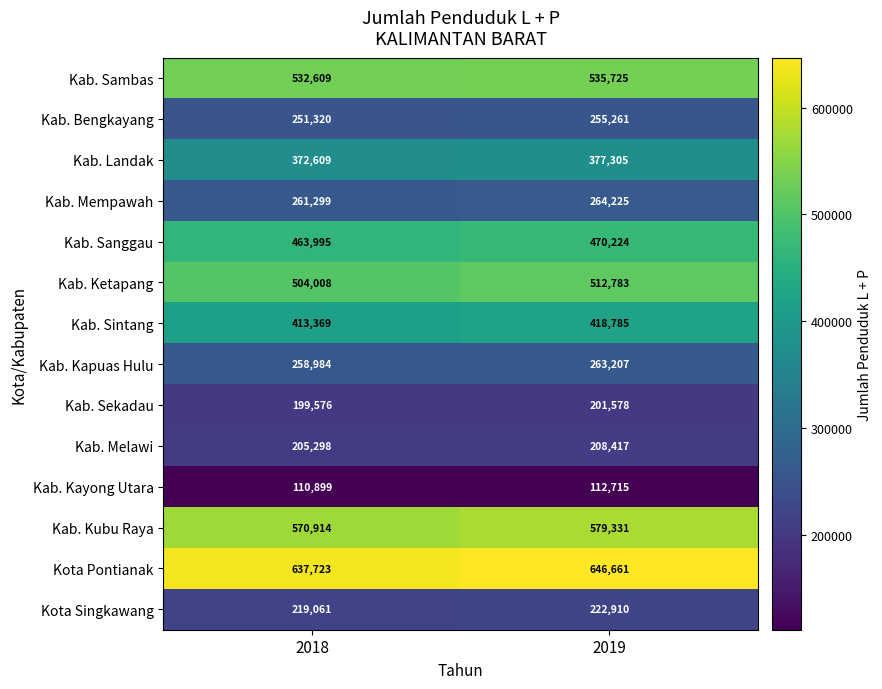

Reading left to right, extract all data points from this chart.

Kab. Sambas: 532609	535725
Kab. Bengkayang: 251320	255261
Kab. Landak: 372609	377305
Kab. Mempawah: 261299	264225
Kab. Sanggau: 463995	470224
Kab. Ketapang: 504008	512783
Kab. Sintang: 413369	418785
Kab. Kapuas Hulu: 258984	263207
Kab. Sekadau: 199576	201578
Kab. Melawi: 205298	208417
Kab. Kayong Utara: 110899	112715
Kab. Kubu Raya: 570914	579331
Kota Pontianak: 637723	646661
Kota Singkawang: 219061	222910